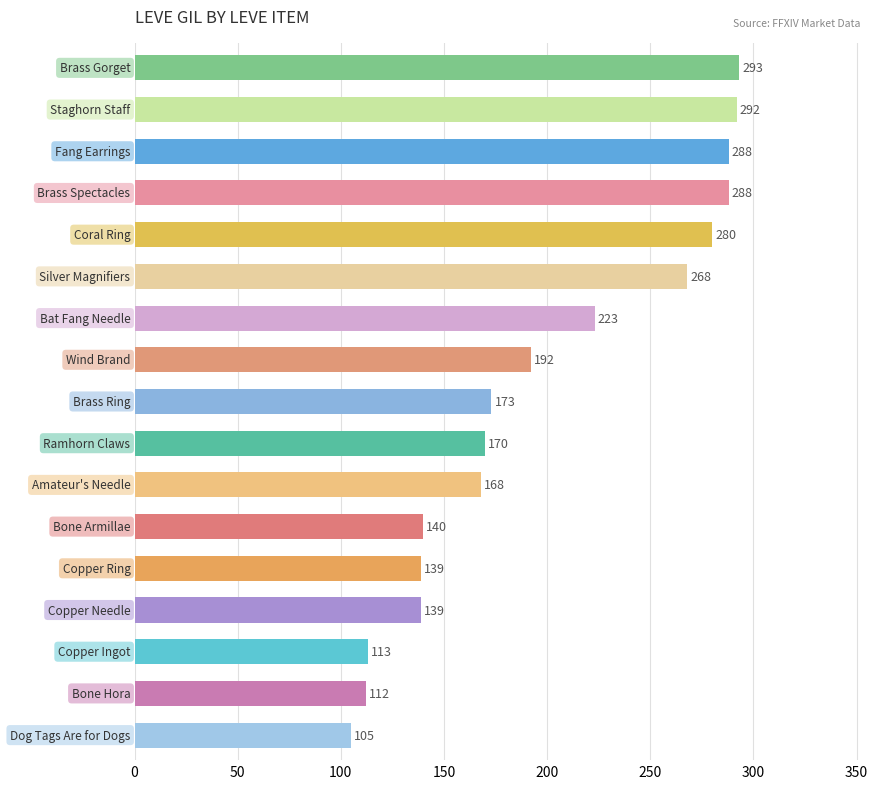

What is the average value?

199